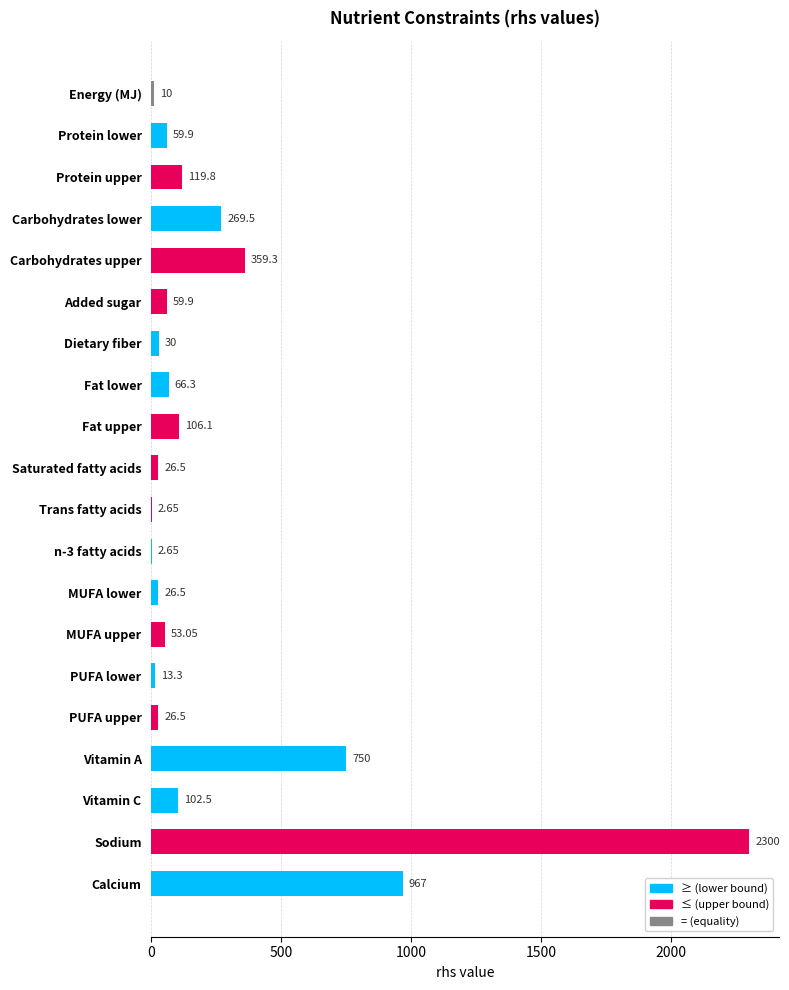

Approximately how many times larger is the value at Carbohydrates upper compared to Protein lower?

6.0